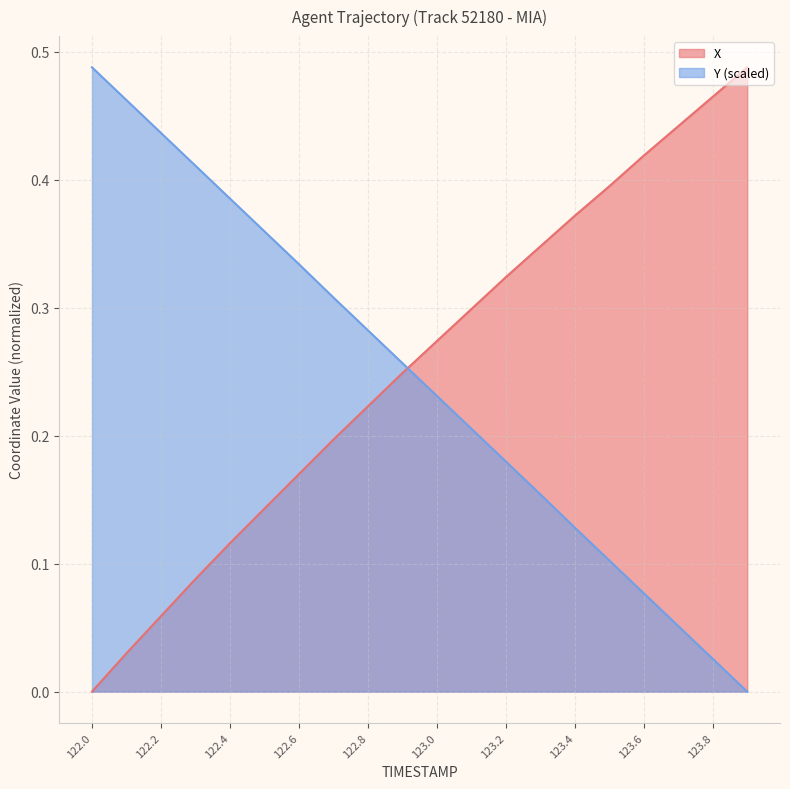

List the labels in order of Y value, smallest first.

123.9, 123.8, 123.7, 123.6, 123.5, 123.4, 123.3, 123.2, 123.1, 123.0, 122.9, 122.8, 122.7, 122.6, 122.5, 122.4, 122.3, 122.2, 122.1, 122.0